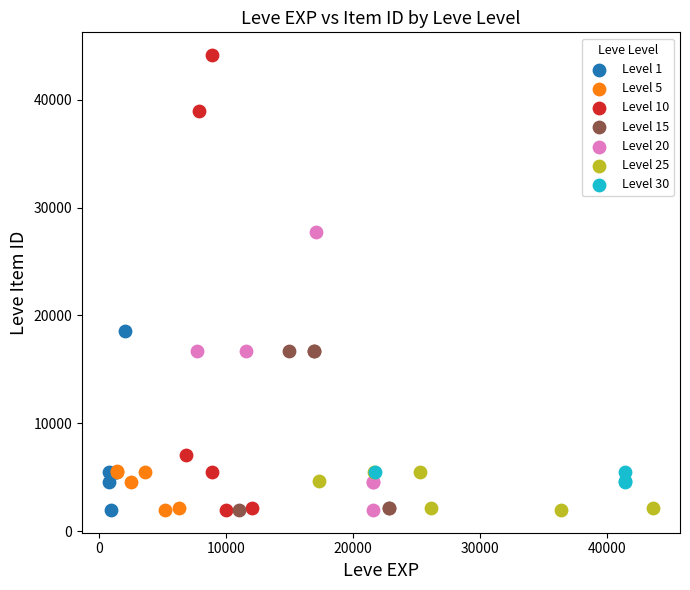

Which series contains the highest Y value?

Level 10